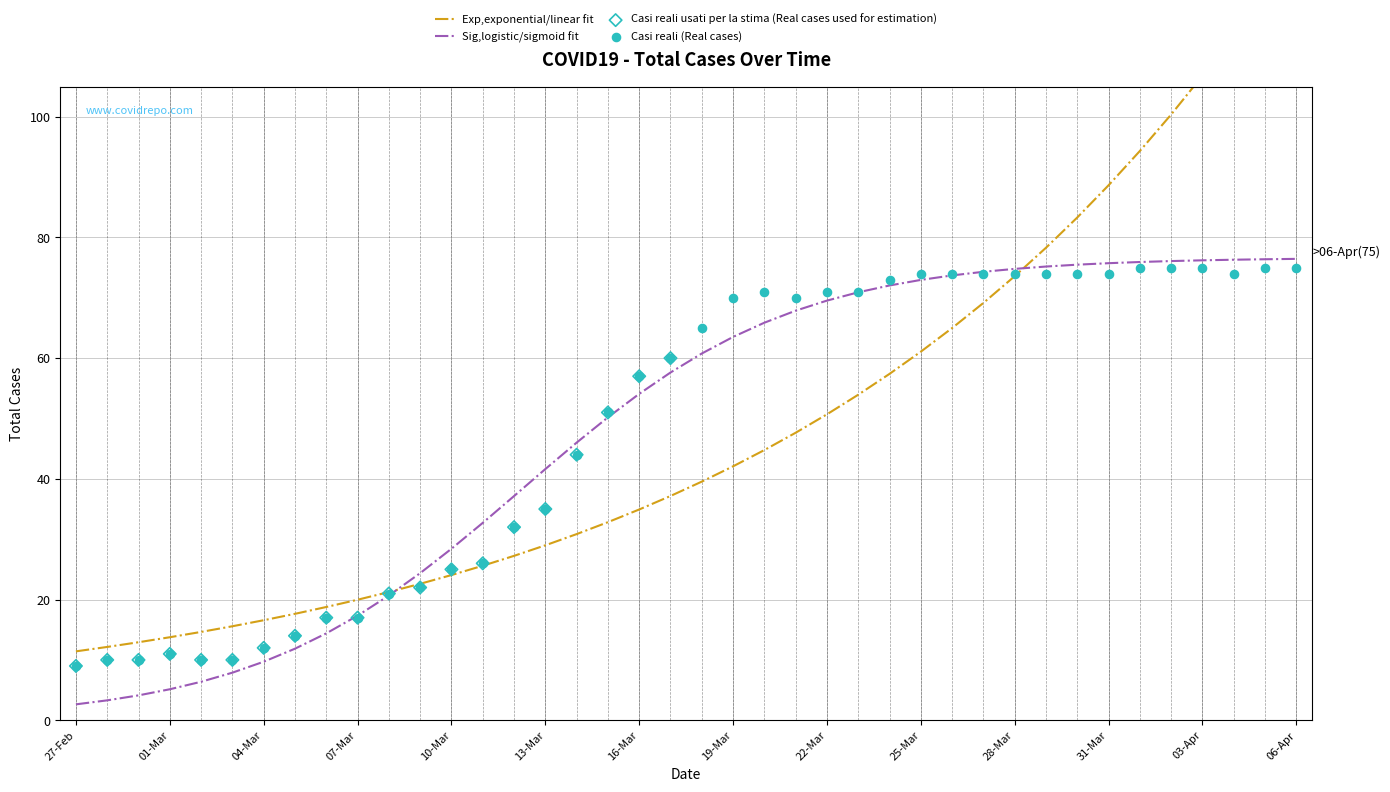

What is the change in value from 2020-03-12 to 2020-03-21?

+38